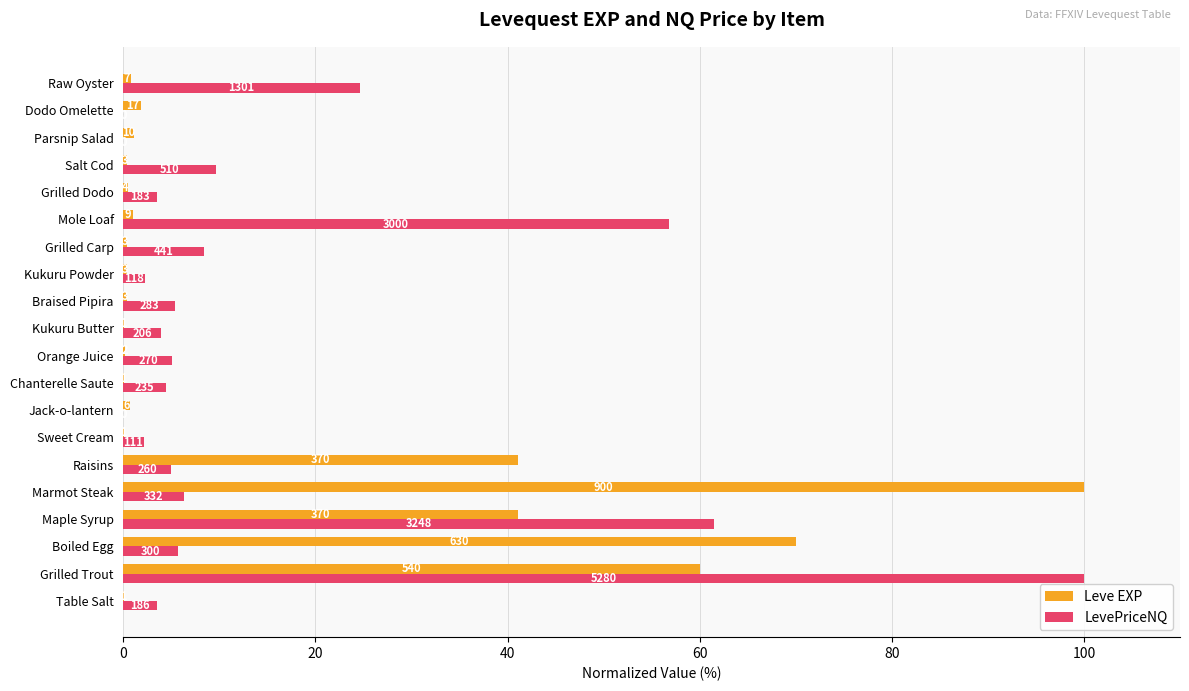

What are all the series names shown in the legend?

Leve EXP, LevePriceNQ